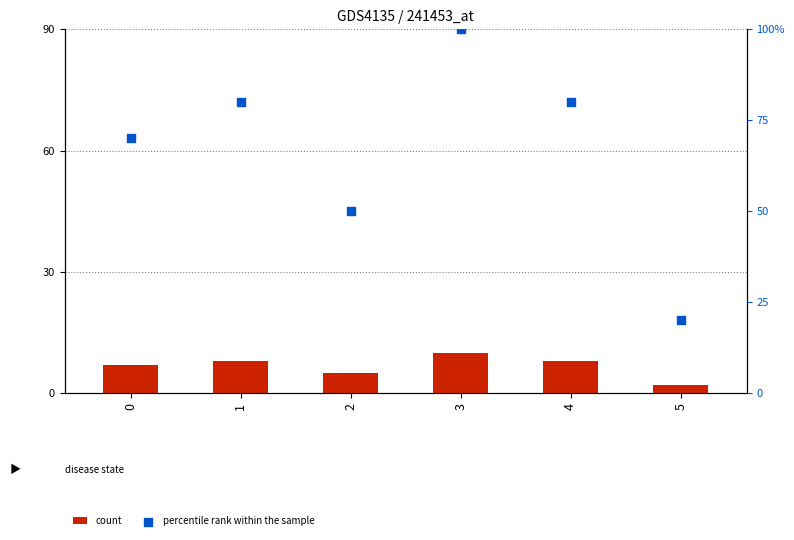

Which series contains the lowest Y value?

count